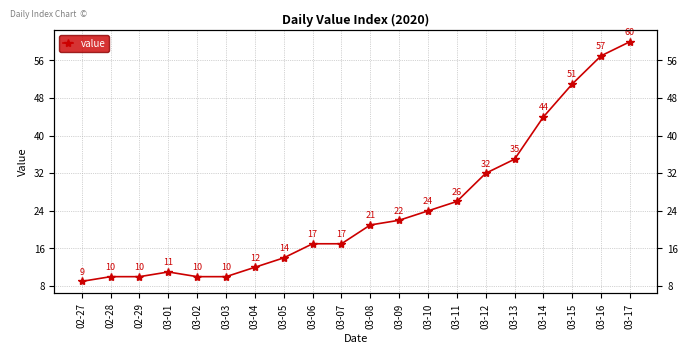

What is the label of the 14th point from the left?

03-11